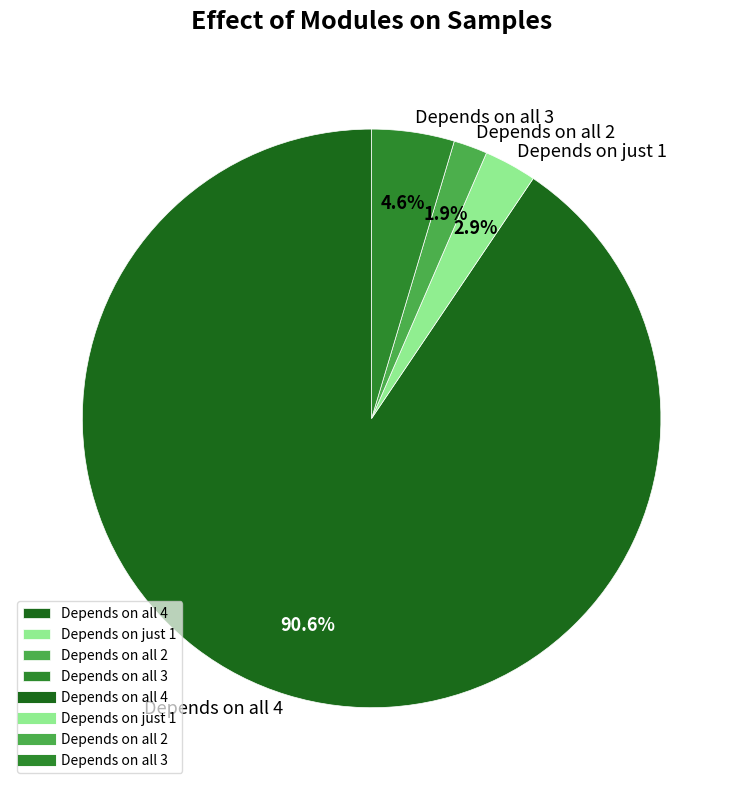

Rank the categories by value from highest to lowest.

Depends on all 4, Depends on all 3, Depends on just 1, Depends on all 2